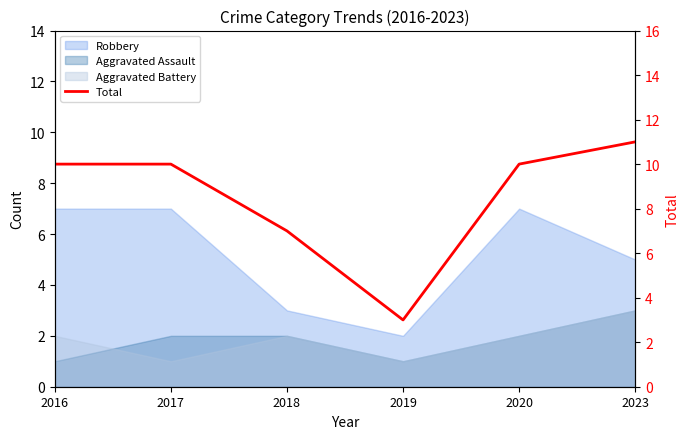

Rank the categories by value from highest to lowest.

2023, 2016, 2017, 2020, 2018, 2019